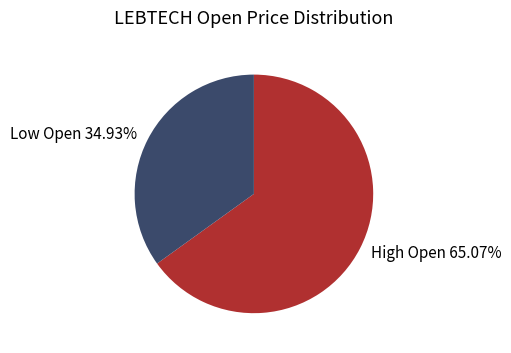

What is the largest slice in the pie chart?

High Open